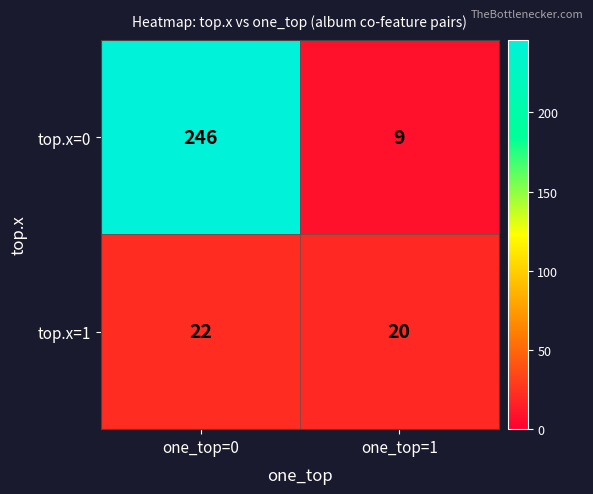

List the series in order of their peak value, highest first.

top.x=0, top.x=1